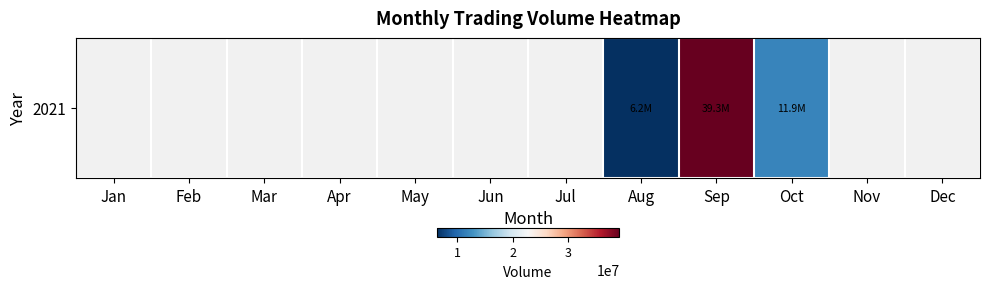

Which label corresponds to the smallest value in the chart?

Aug